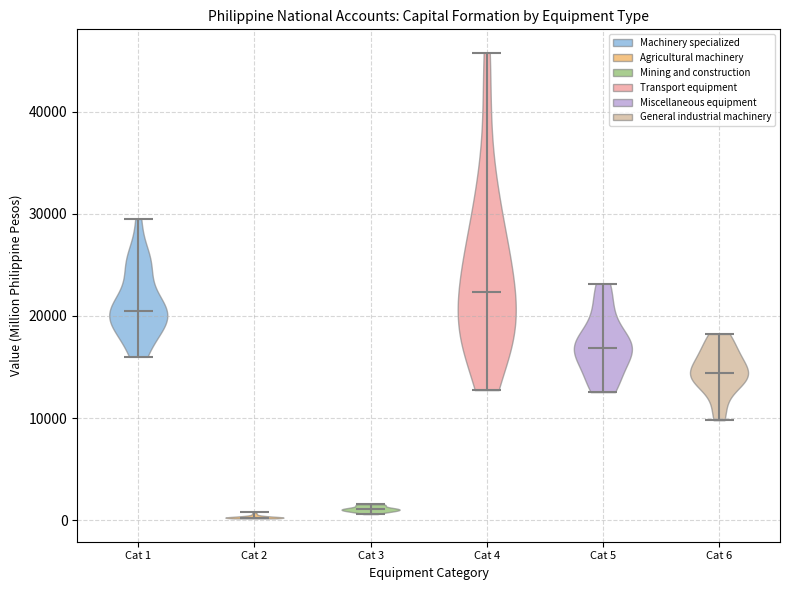

Reading left to right, read every violin against the y-axis: where its median line is, and the lowest and highest points it reaches. The values are not printed on the chart, so give them approximately, as read against the axis.

Cat 1: median line 20000, lowest point 16000, highest point 30000
Cat 2: median line 0, lowest point 0, highest point 1000
Cat 3: median line 1000, lowest point 1000, highest point 2000
Cat 4: median line 22000, lowest point 13000, highest point 46000
Cat 5: median line 17000, lowest point 13000, highest point 23000
Cat 6: median line 14000, lowest point 10000, highest point 18000